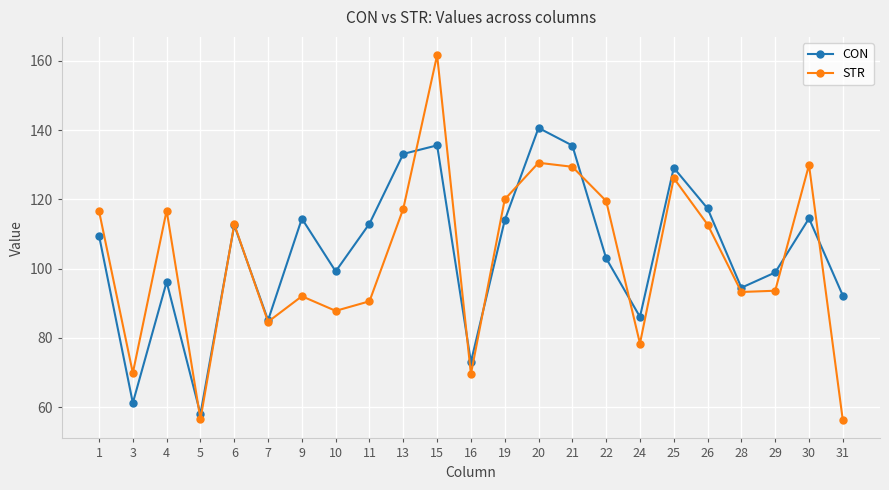

What is the minimum value for CON?

58.0